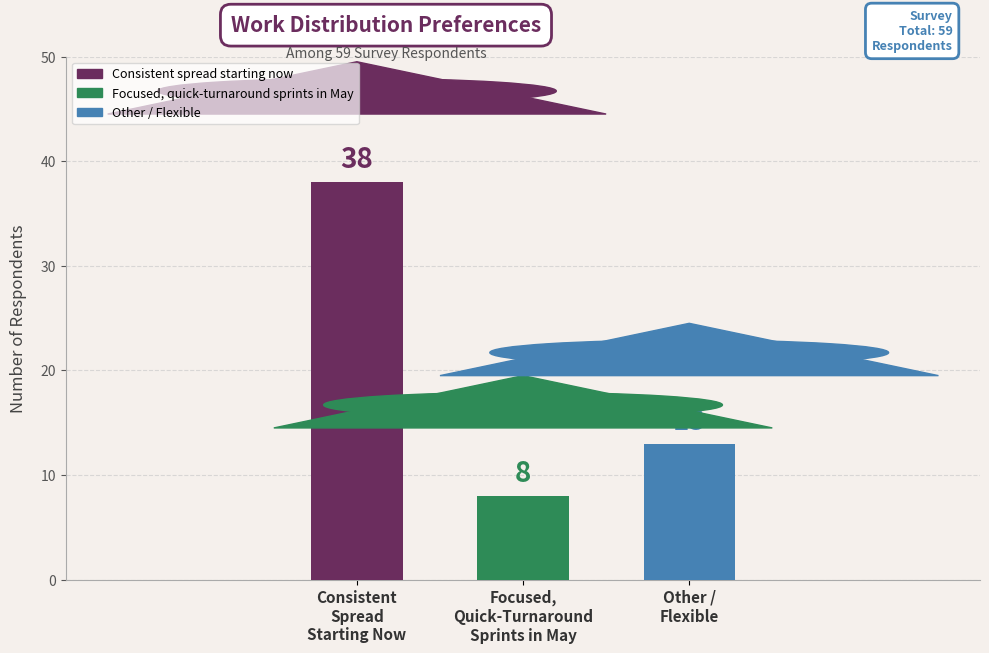

Which category has the lowest value across all series?

Focused,
Quick-Turnaround
Sprints in May